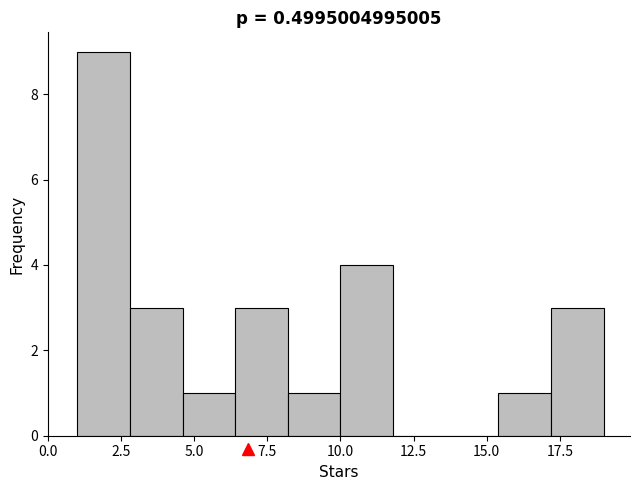

Around what value on the x-axis is the tallest bar? Give the approximate position of its centre, as read against the axis.

2.0